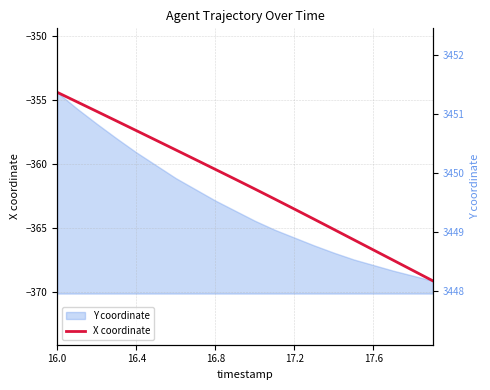

At which category is the sum across all series the highest?

16.0